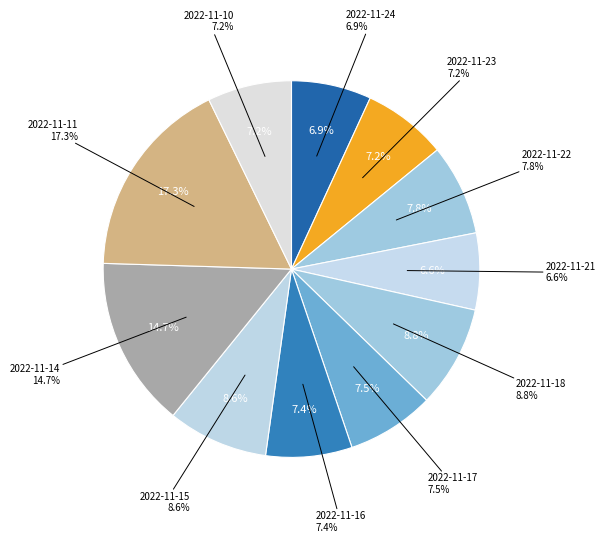

What is the largest slice in the pie chart?

2022-11-11